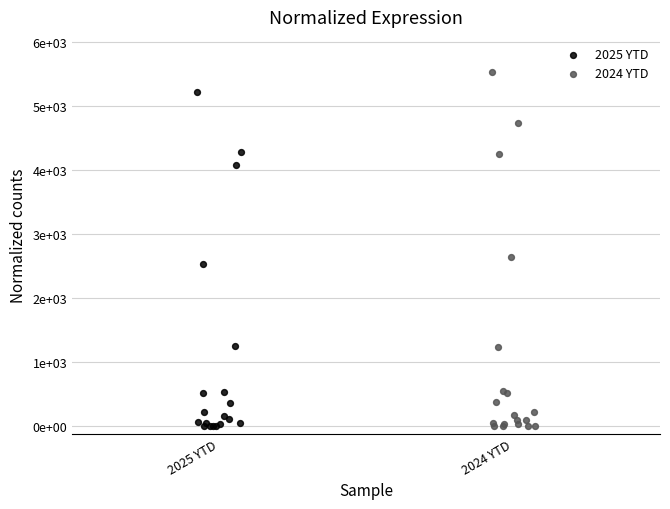

Which series reaches the maximum Y coordinate?

2024 YTD